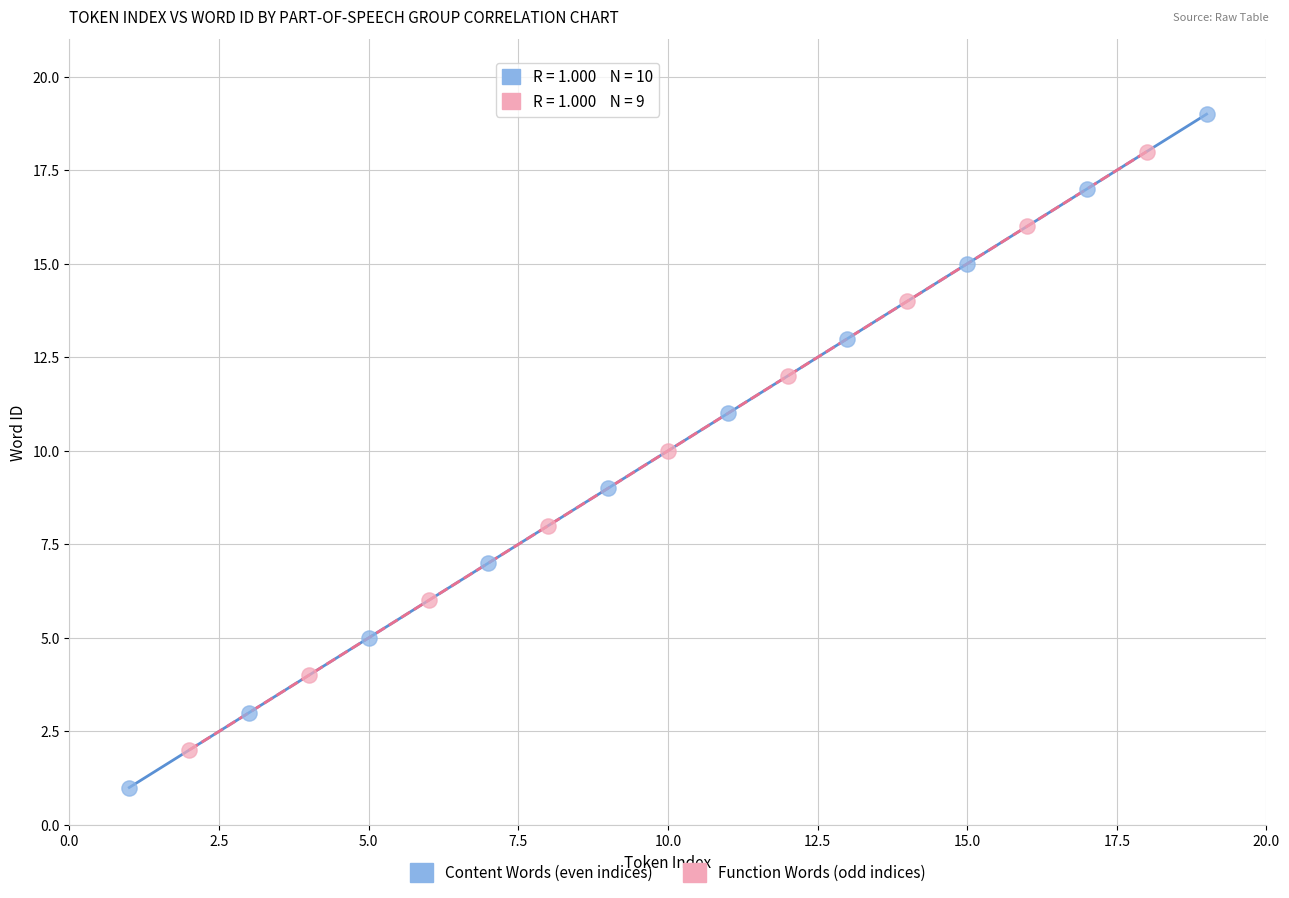

Which series contains the lowest Y value?

Content Words (even indices)